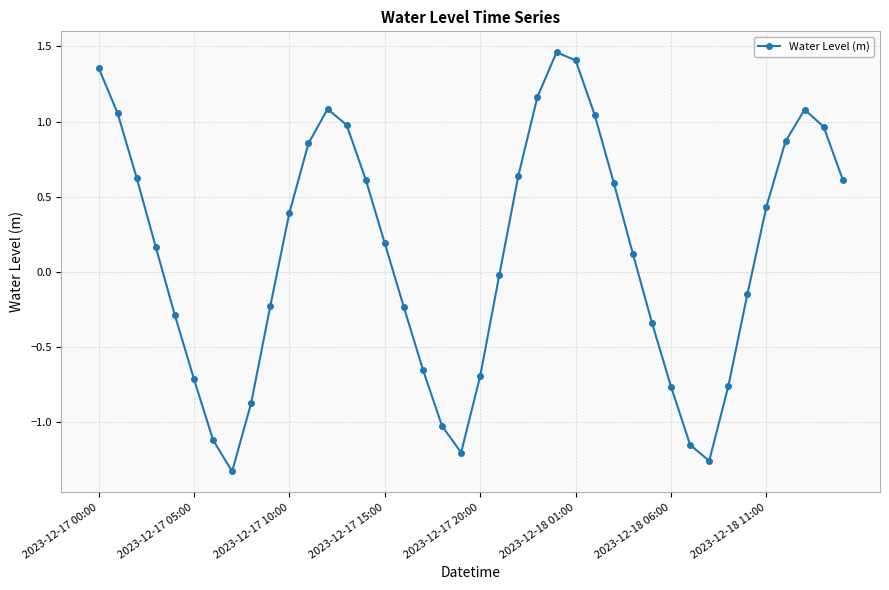

How many points are lower than both their immediate neighbors (excluding endpoints)?

3